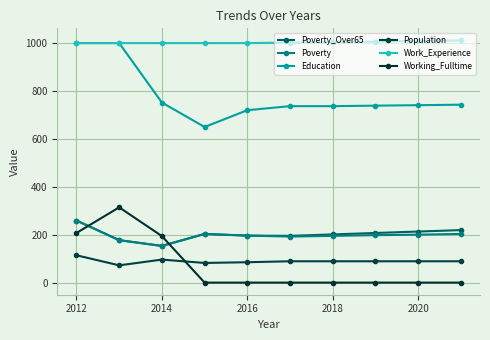

At which label does Population reach its peak?

2012